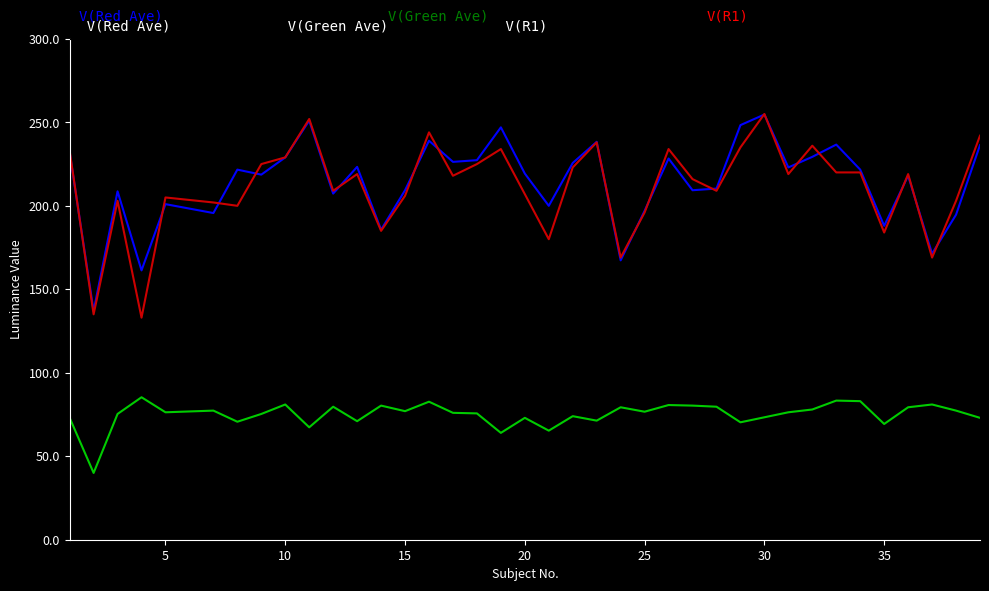

What is the smallest value displayed?

40.0